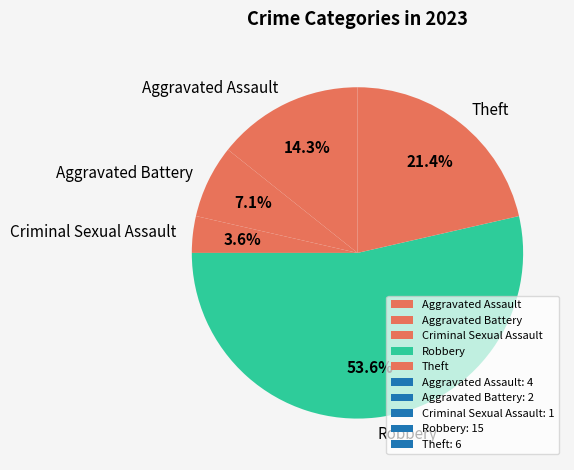

How many segments does this pie chart have?

5